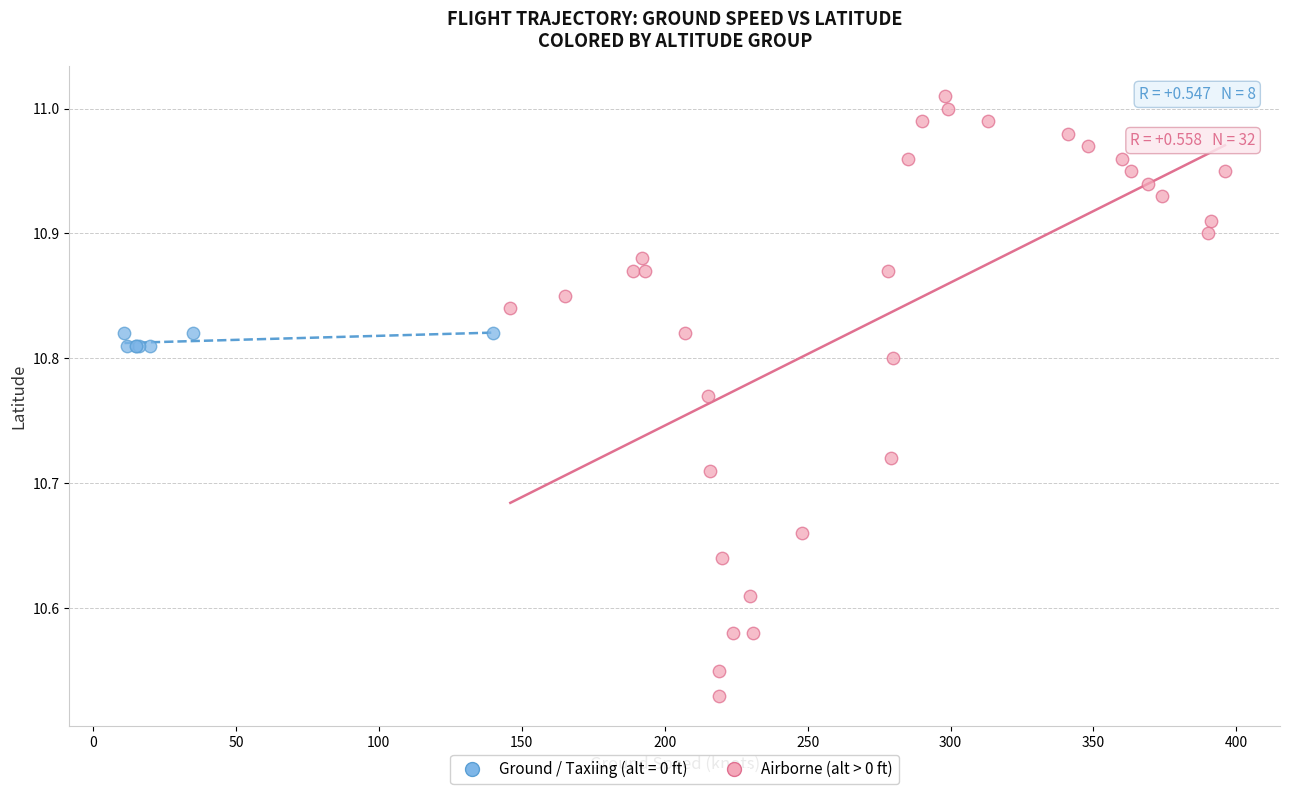

Which series reaches the maximum Y coordinate?

Airborne (alt > 0 ft)